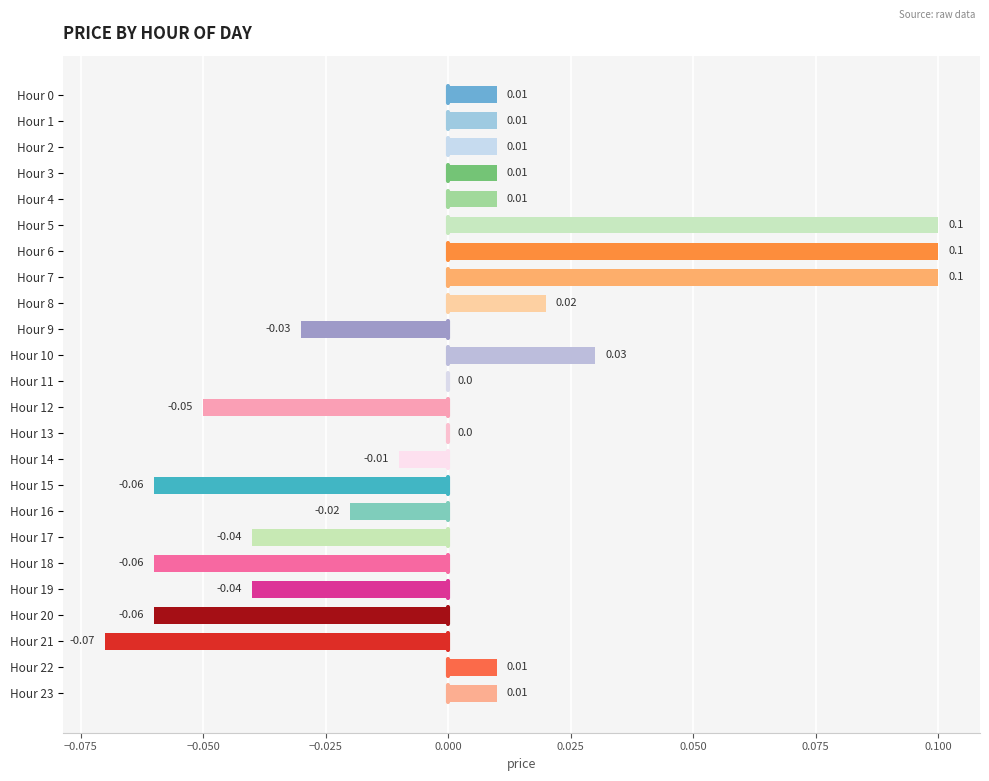

Between Hour 7 and Hour 3, which is larger?

Hour 7